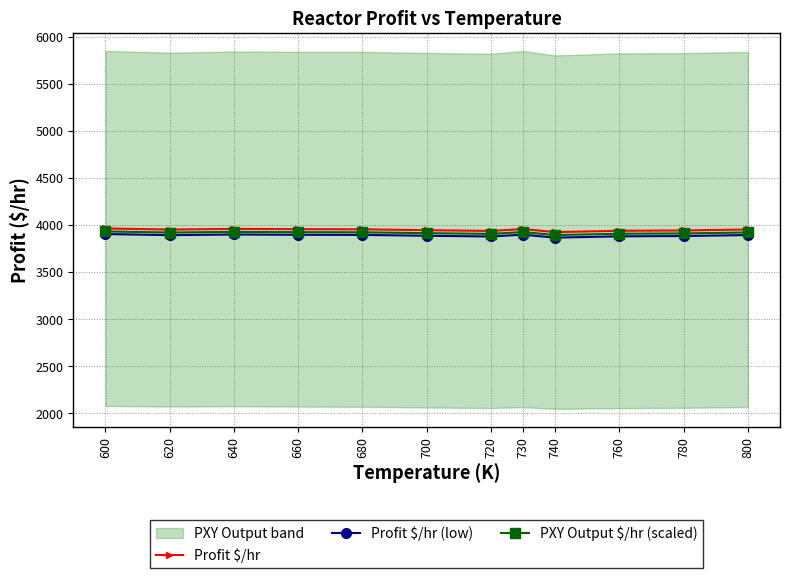

True or false: PXY Output $/hr (scaled) has a value of 3925.2 at 660.

True